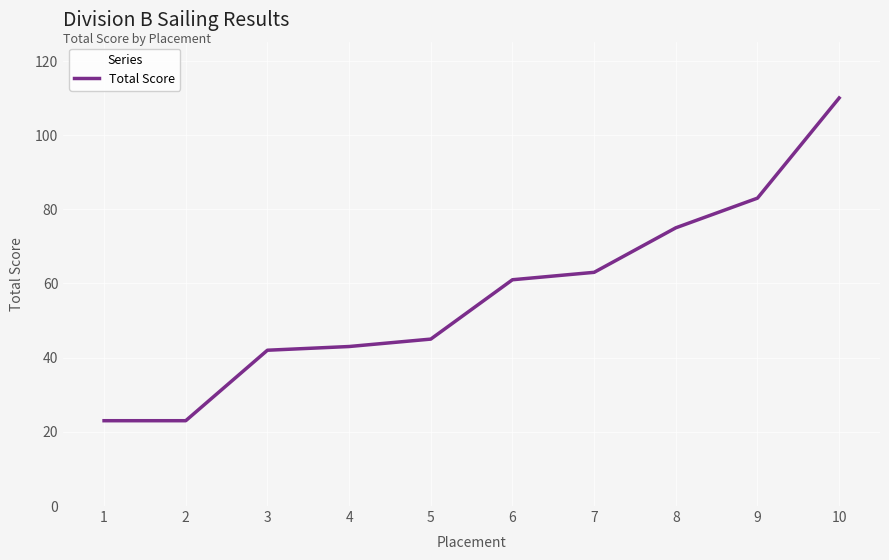

What is the ratio of the value at 1 to the value at 10?

0.2